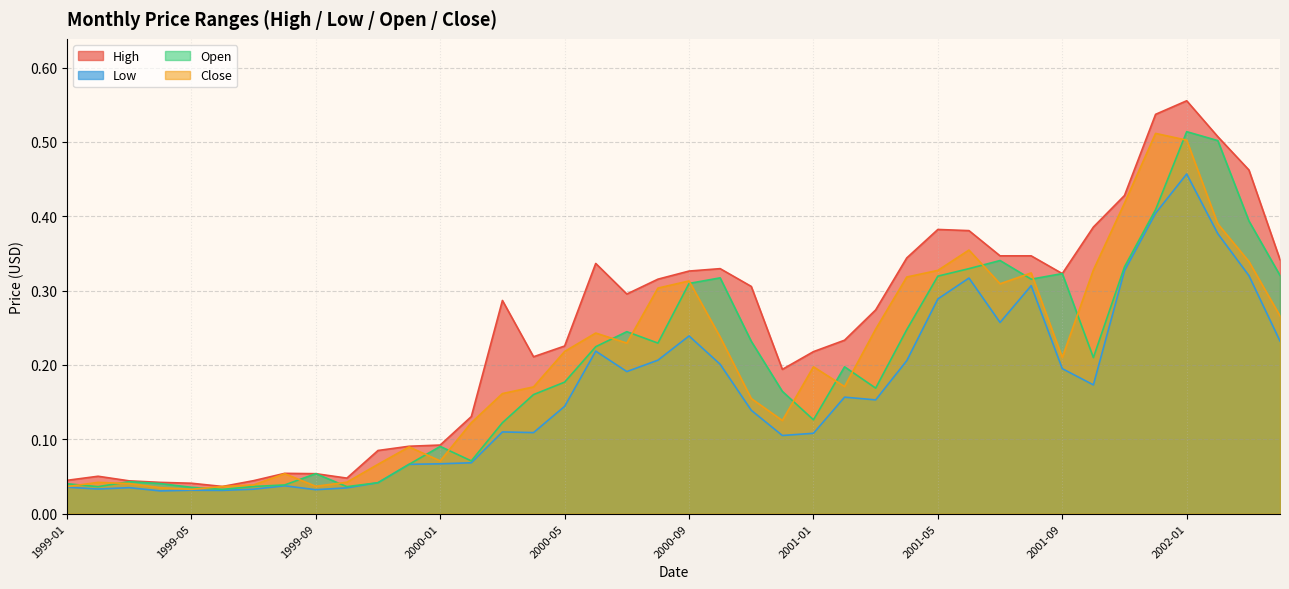

Which category has the highest value across all series?

2002-01